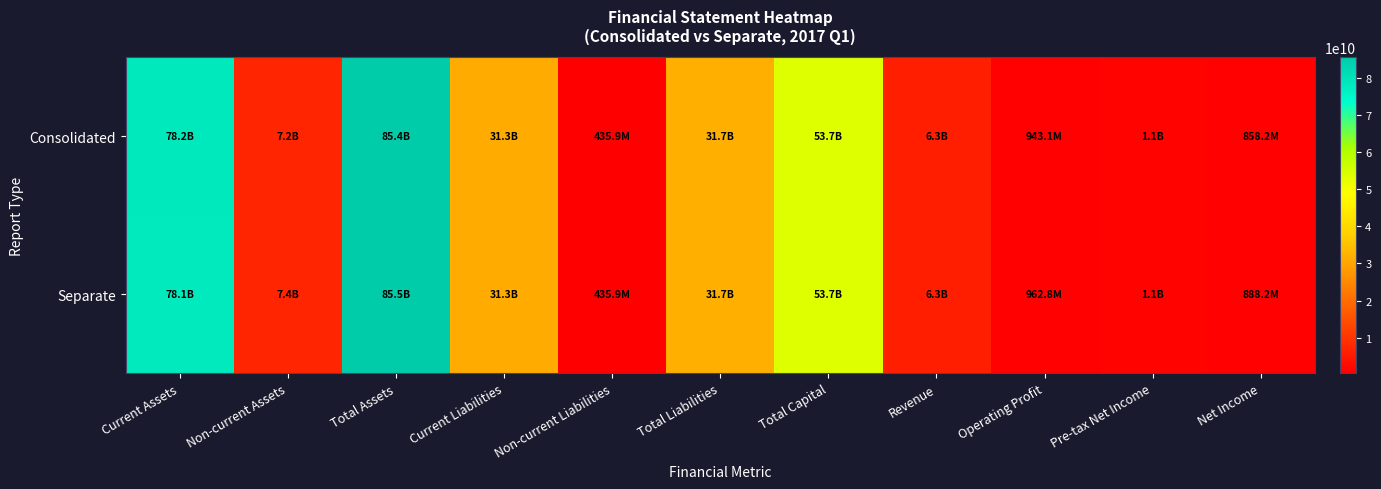

What is the smallest value displayed?

435921594